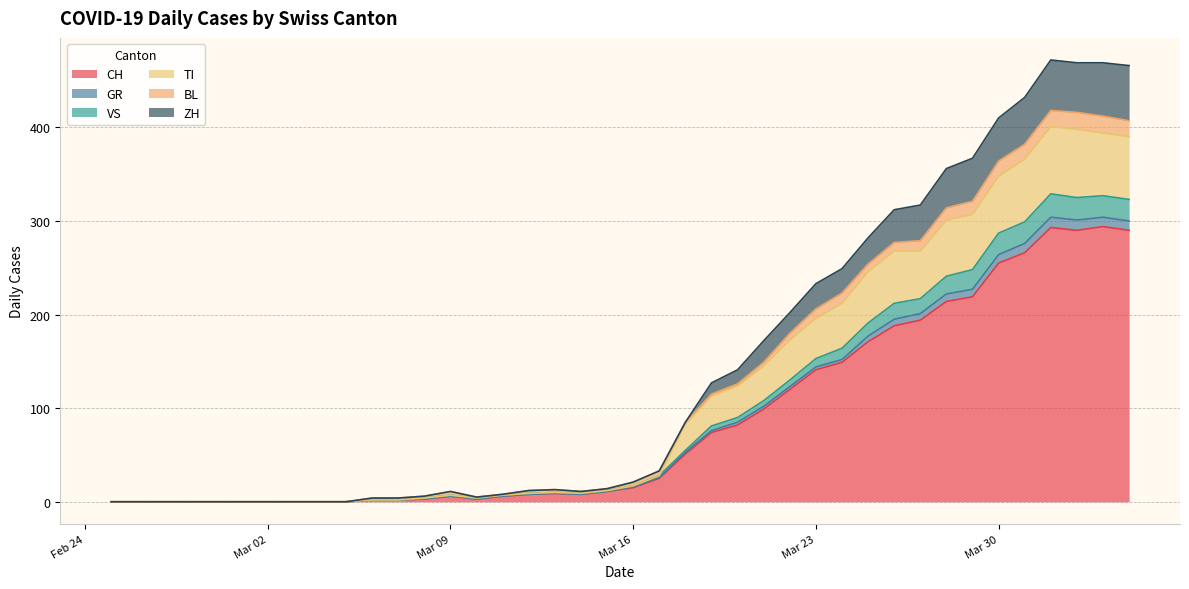

What is the highest value of the CH series?

294